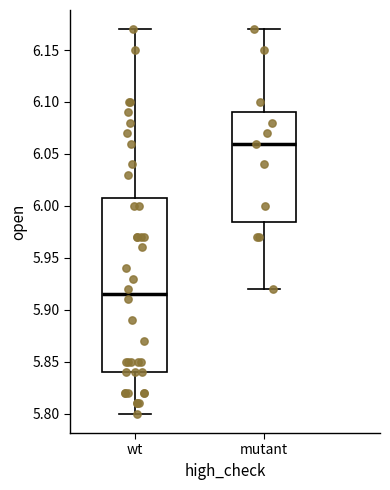

Which box is the tallest, from its lower edge to its upper edge?

wt